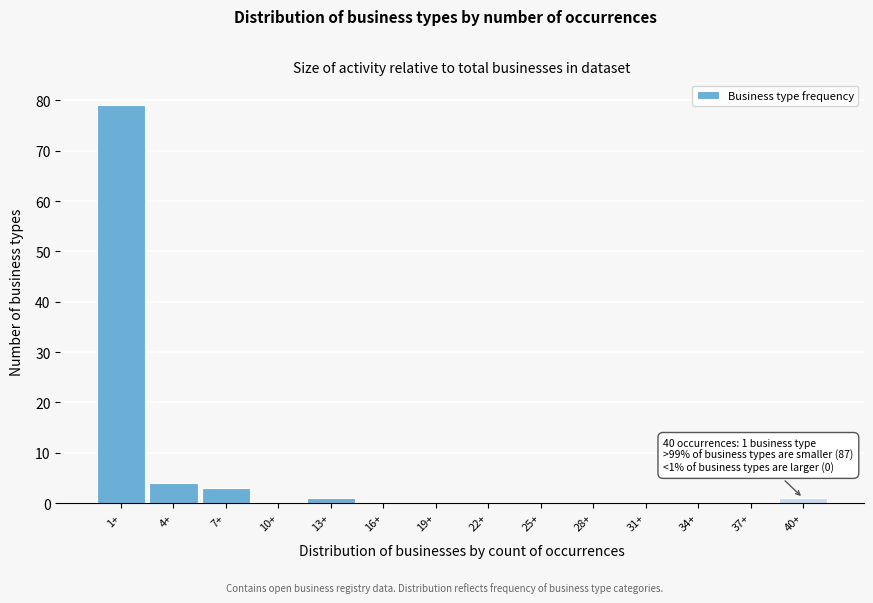

Reading left to right, what are all the values shown in this chart?

1+=79	4+=4	7+=3	10+=0	13+=1	16+=0	19+=0	22+=0	25+=0	28+=0	31+=0	34+=0	37+=0	40+=1